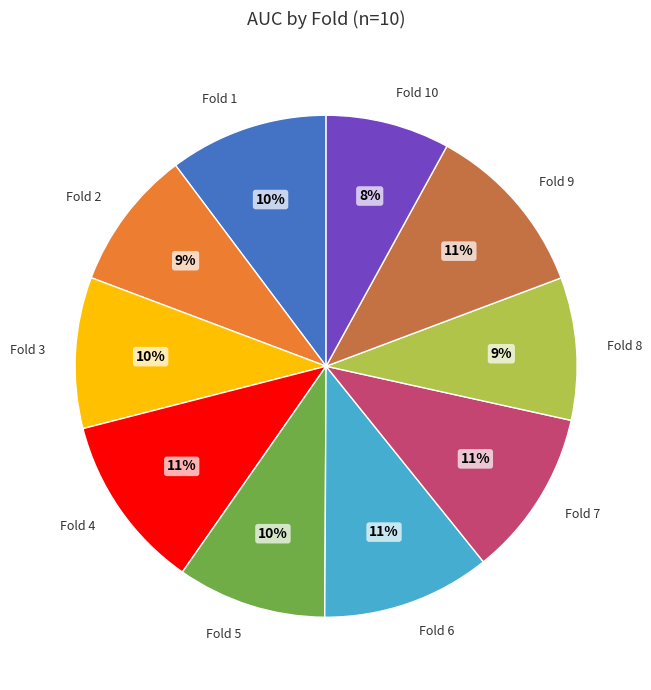

The Fold 8 slice represents 1% of the pie. True or false?

False